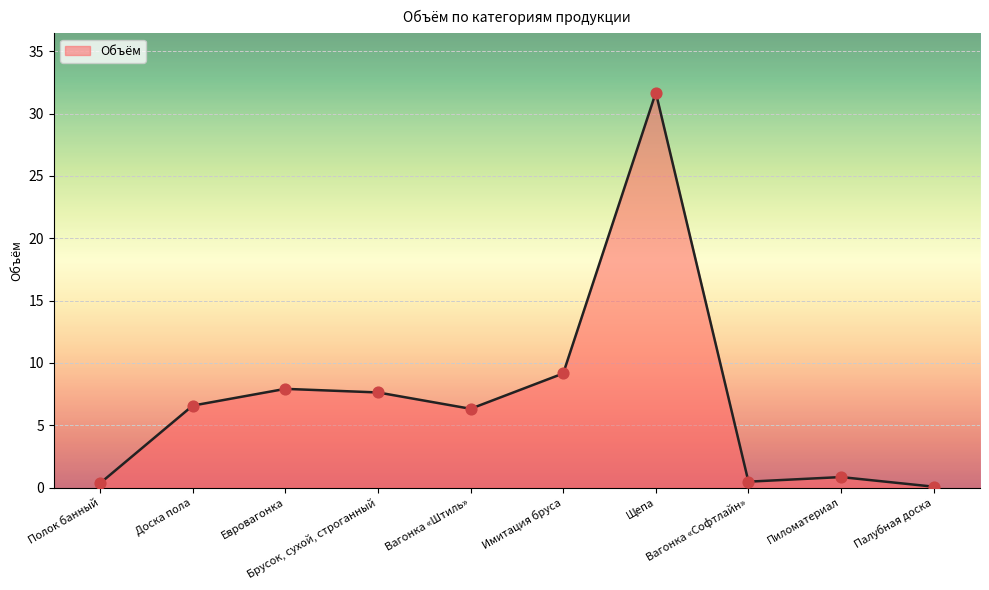

Which has a higher value, Вагонка «Штиль» or Имитация бруса?

Имитация бруса